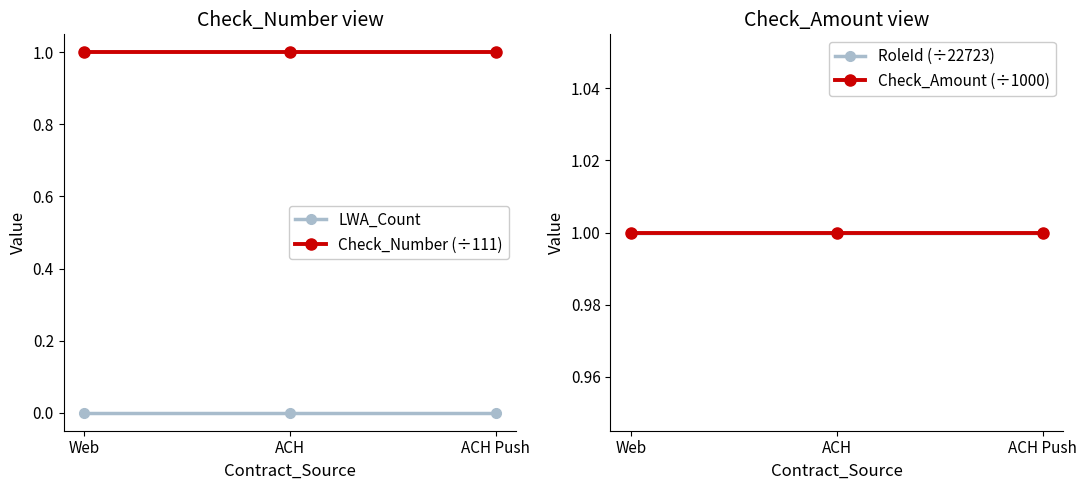

Which category has the lowest value across all series?

Web